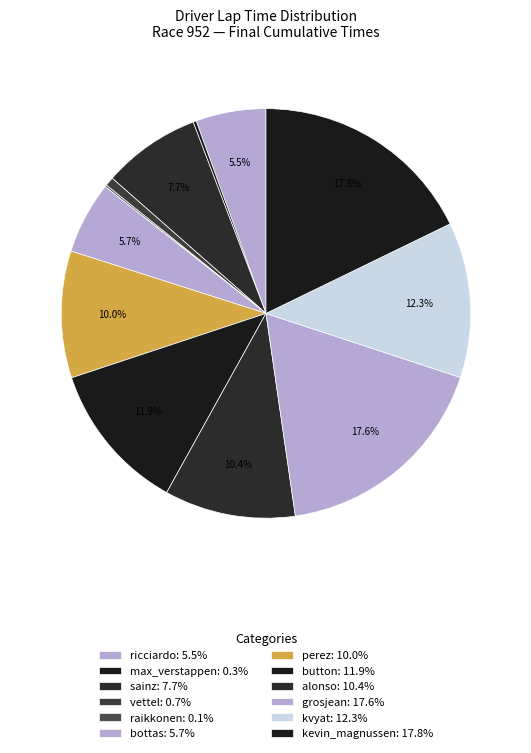

What is the change in value from alonso to kevin_magnussen?

+59106